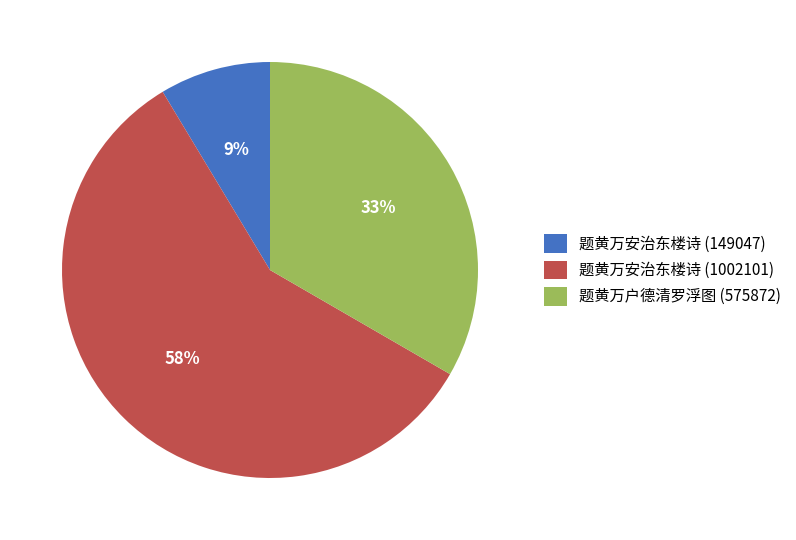

Between 题黄万安治东楼诗 (149047) and 题黄万安治东楼诗 (1002101), which is larger?

题黄万安治东楼诗 (1002101)